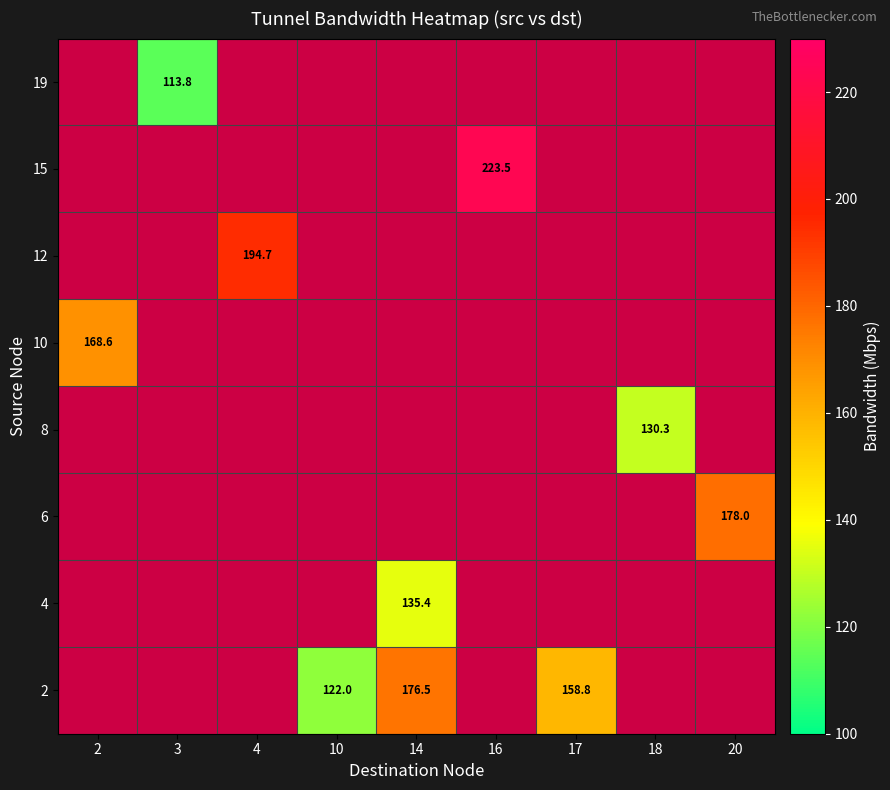

Which has a higher value, 2 or 4?

4